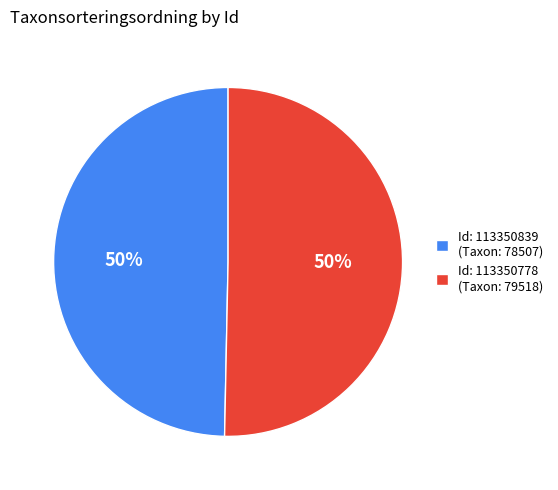

The Id: 113350778 (Taxon: 79518) slice represents 50% of the pie. True or false?

True